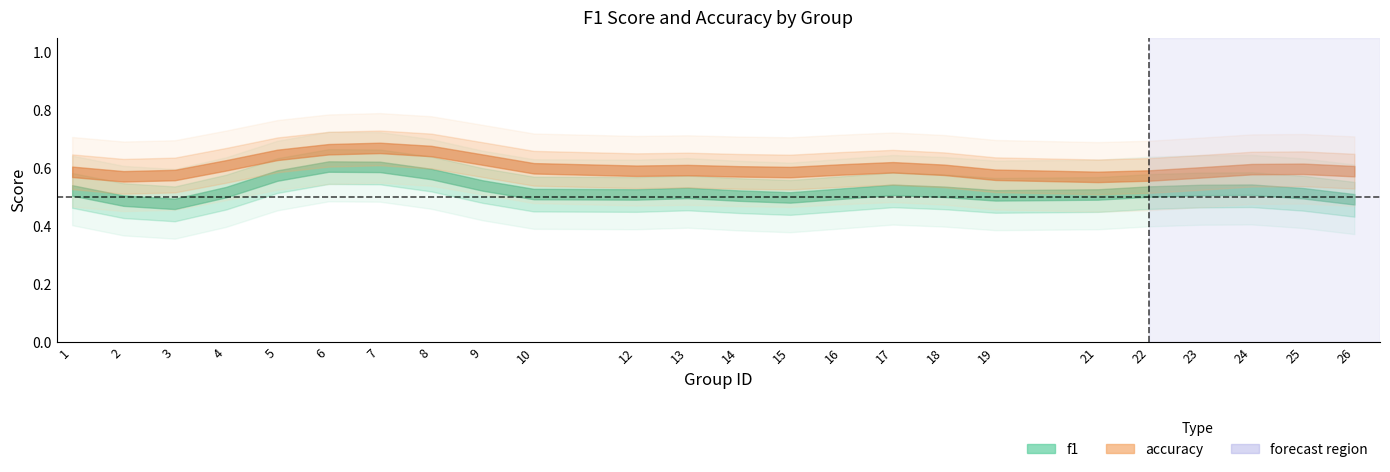

What is the sum of all accuracy values?

14.5